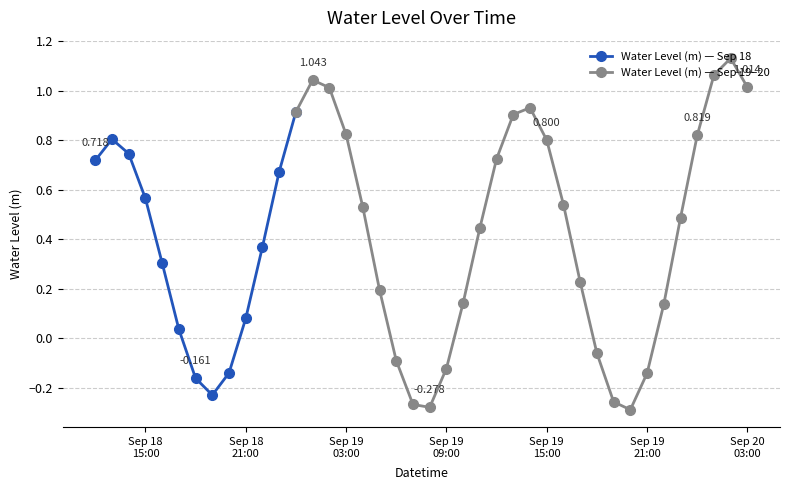

Read the value at 2025-09-18 18:00:00.

-0.2